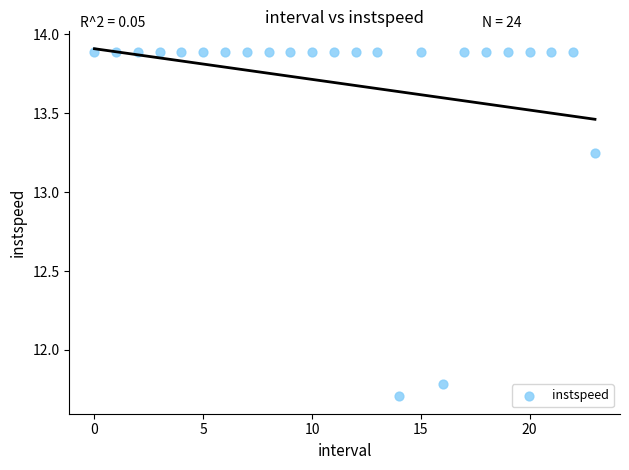

What Y value in the scatter plot is closest to 12?

11.8